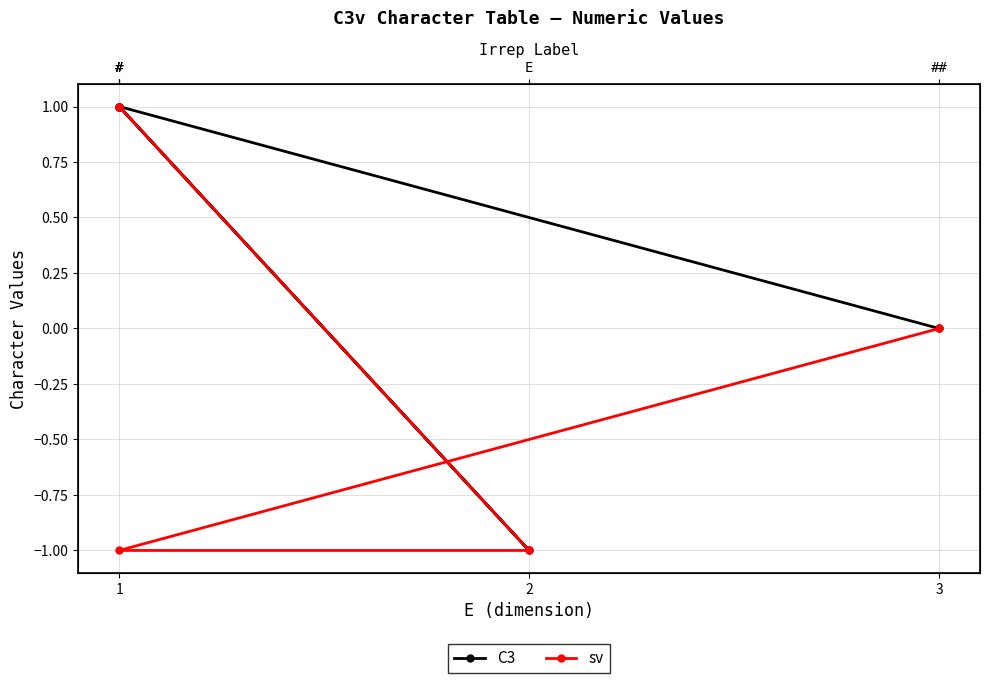

What are all the series names shown in the legend?

C3, sv